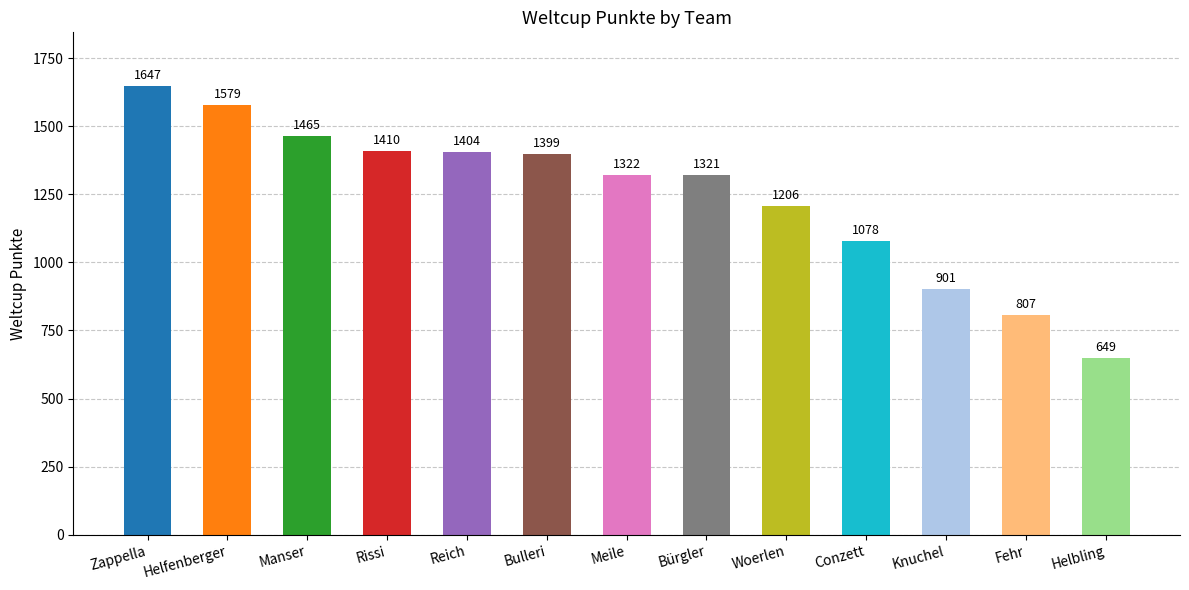

What is the average value?

1245